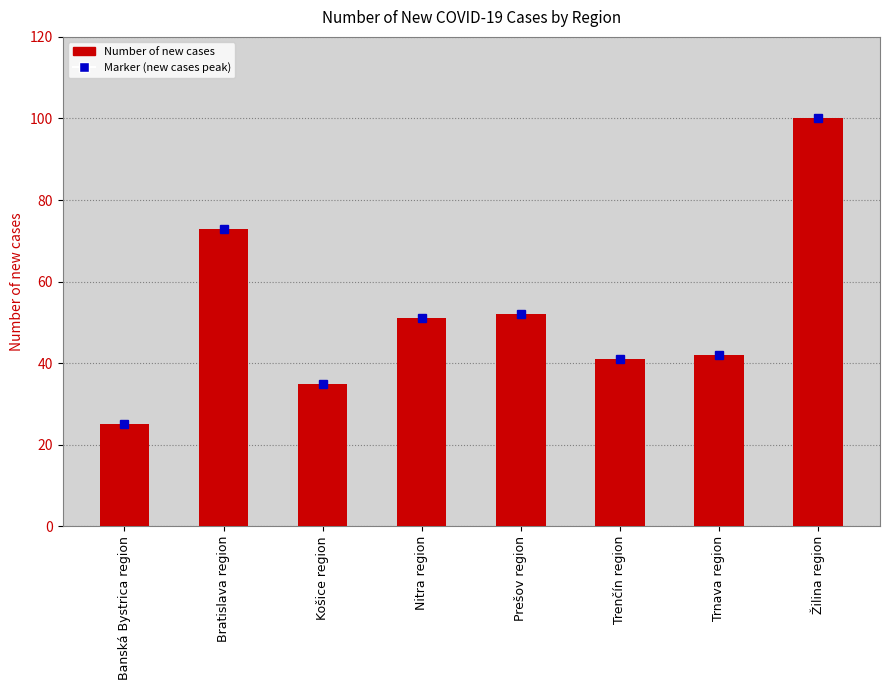

What is the label of the 6th bar from the left?

Trenčín region